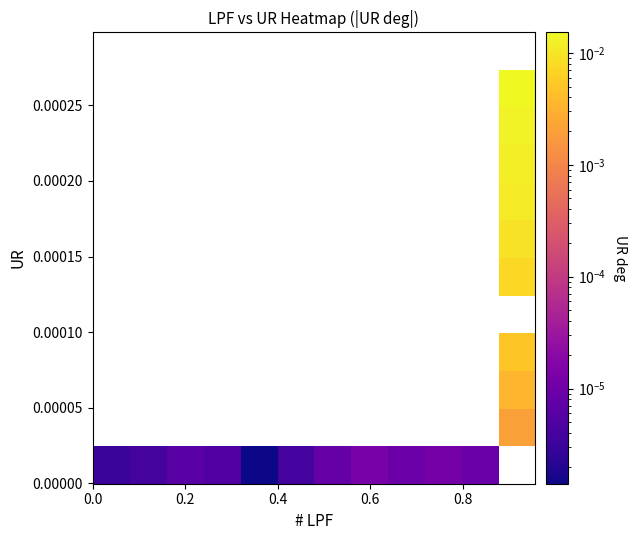

How many data points does each series have?

12